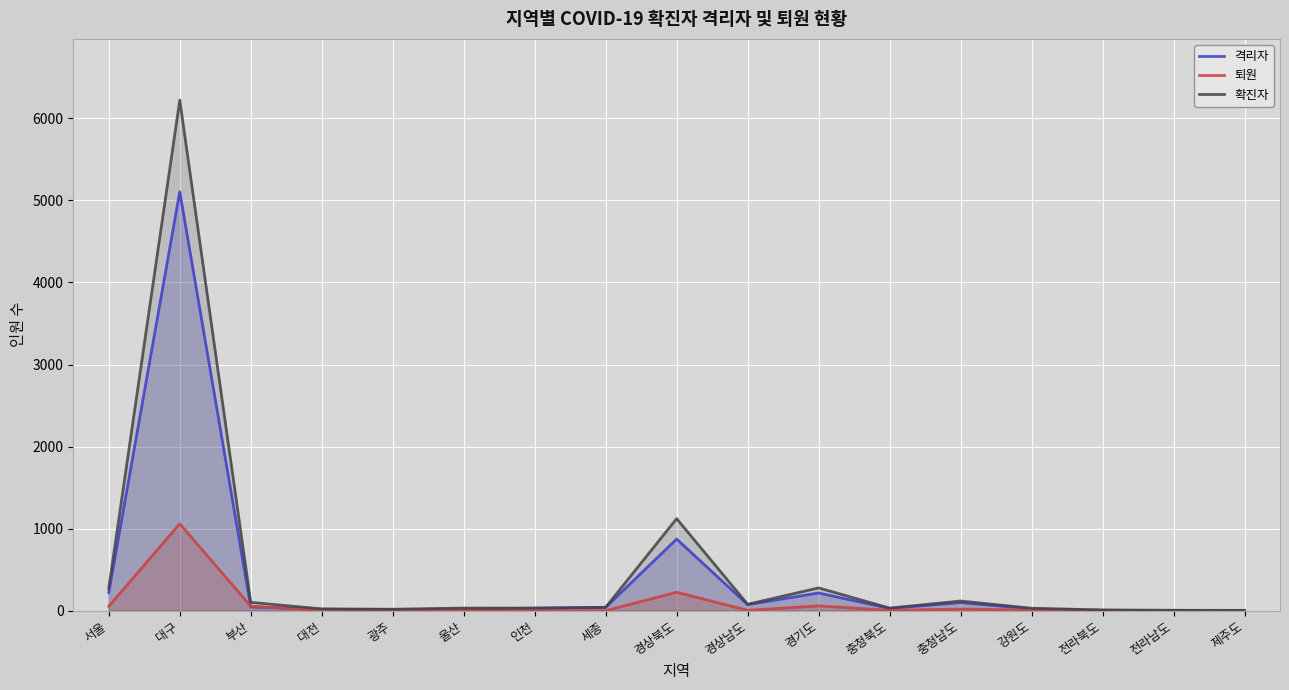

What position from the right is 경상남도?

8